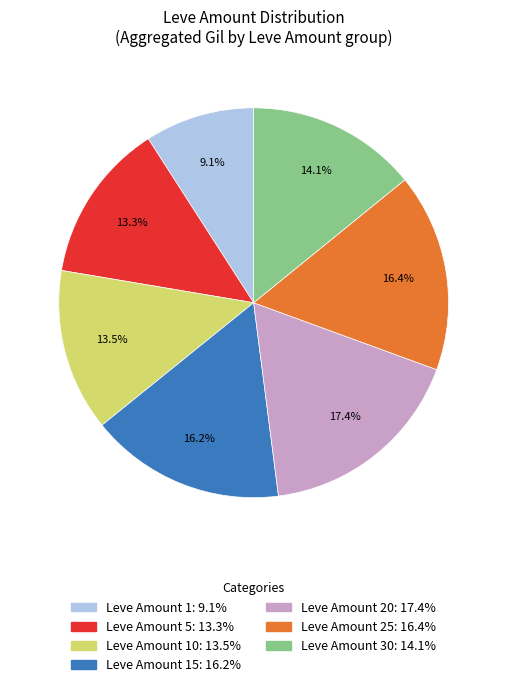

How many slices are in this pie chart?

7